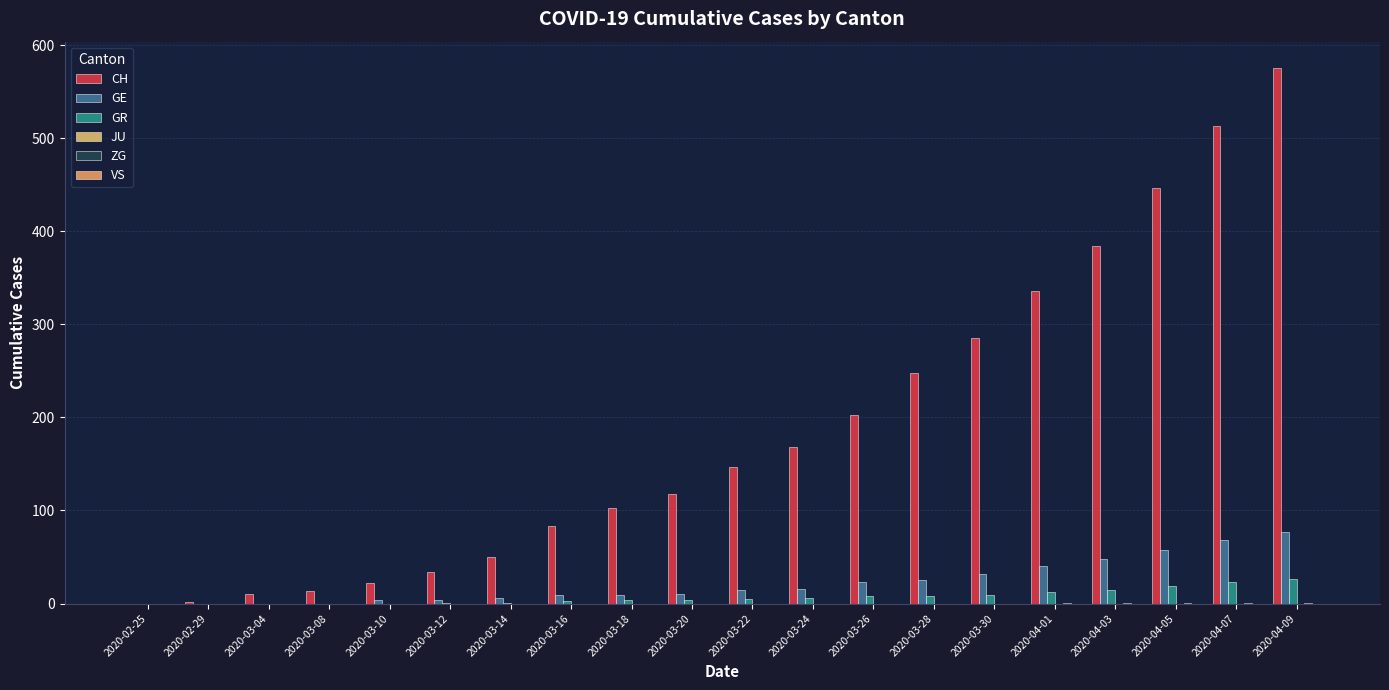

Rank the series by their maximum value, from lowest to highest.

JU, VS, ZG, GR, GE, CH